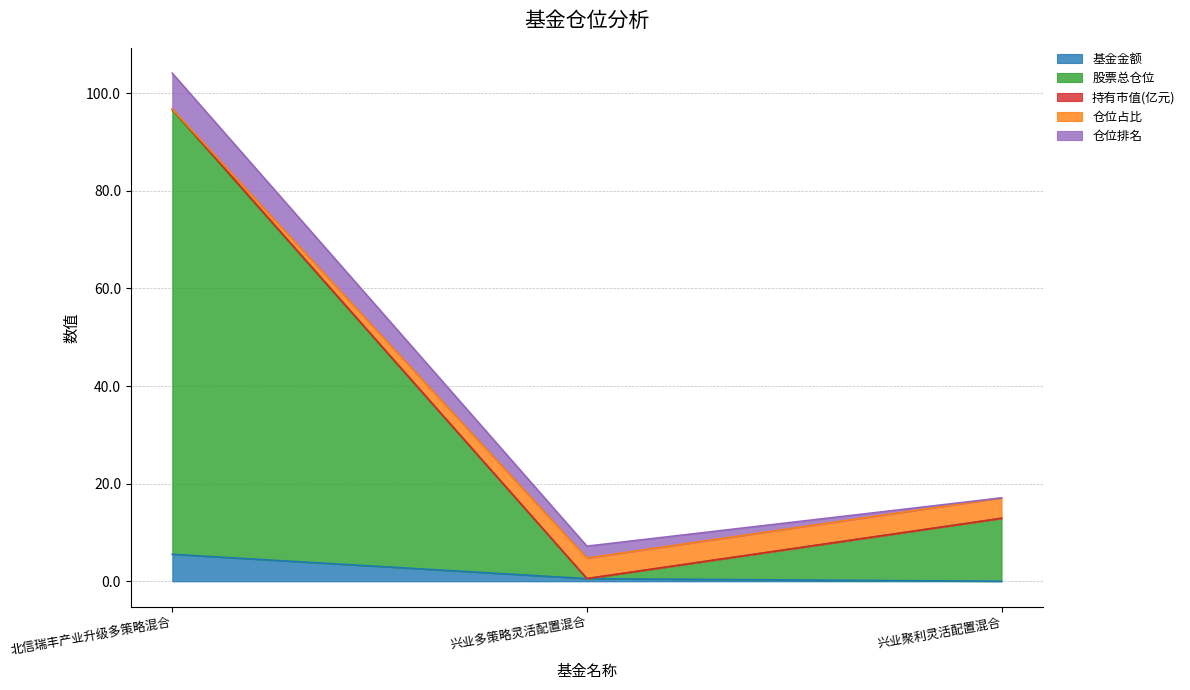

How many categories are shown in the chart?

3